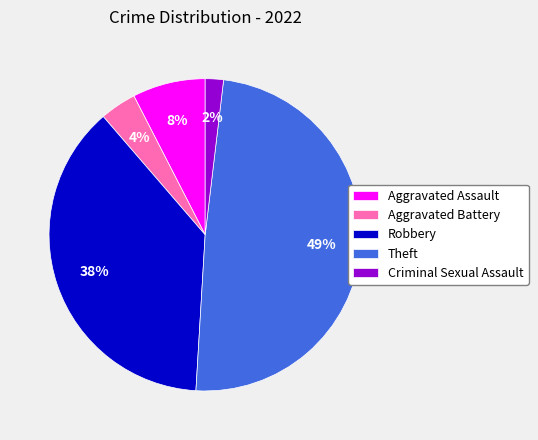

How many slices are in this pie chart?

5